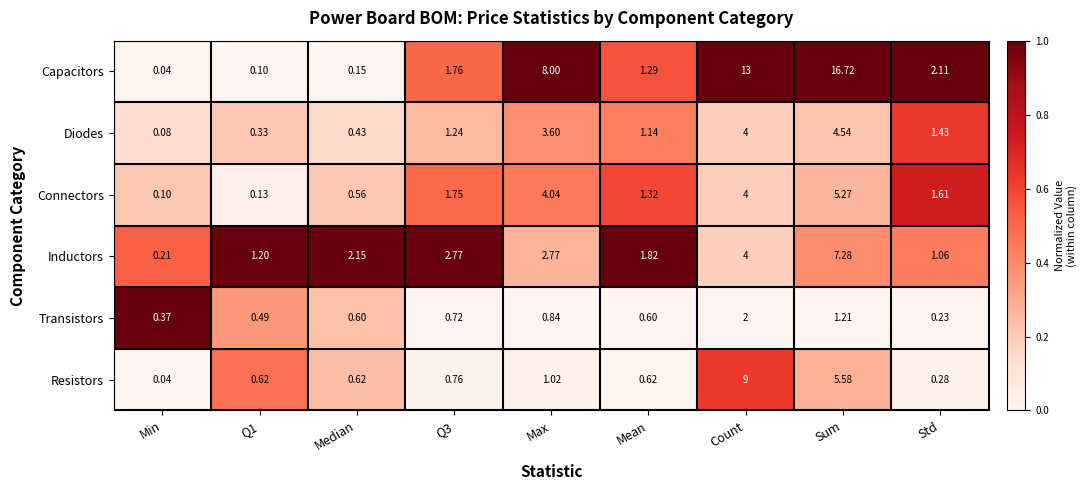

Is the value of Capacitors at Q1 greater than the value of Inductors at Std?

No